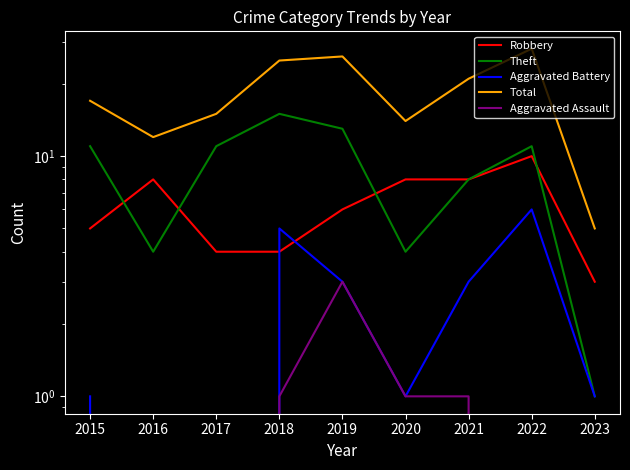

What is the difference between the maximum and second lowest values in the Total series?

16